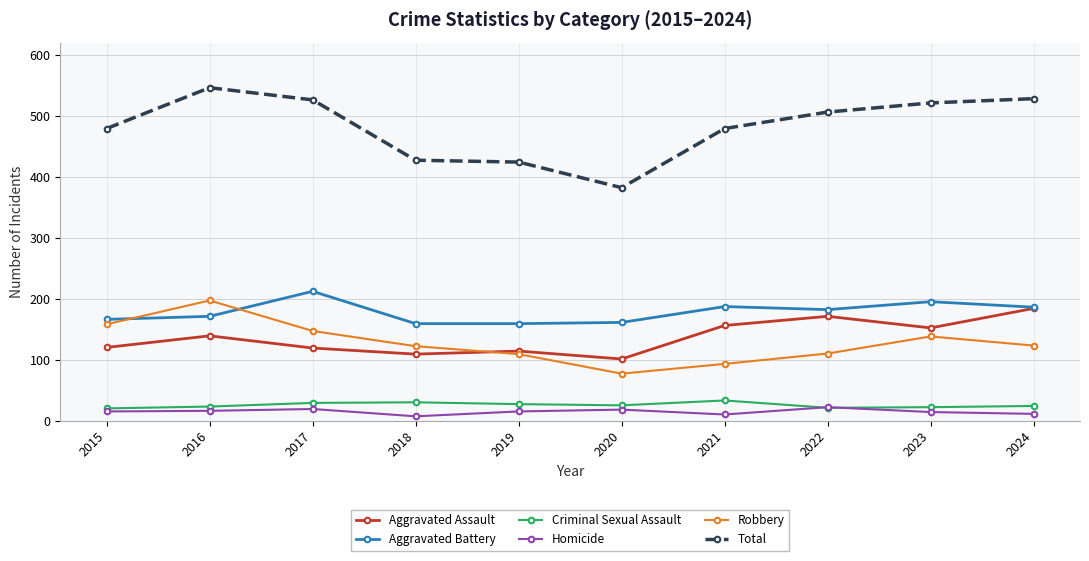

What is the difference between the maximum and minimum values in the Criminal Sexual Assault series?

13